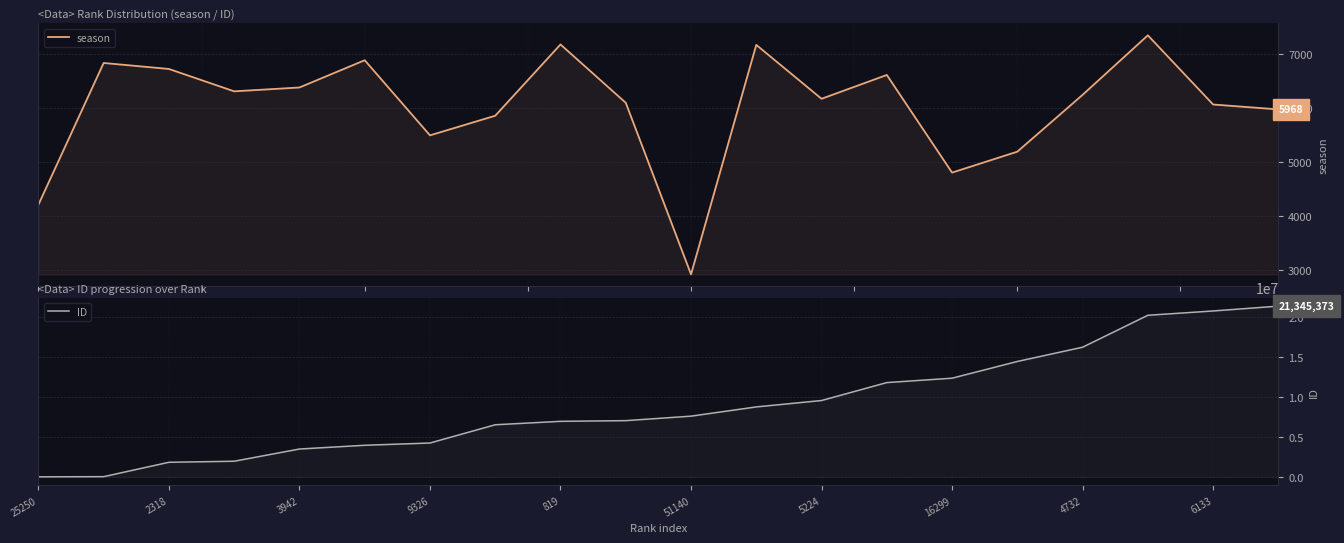

Rank the series at 51140 from lowest to highest value.

season, ID